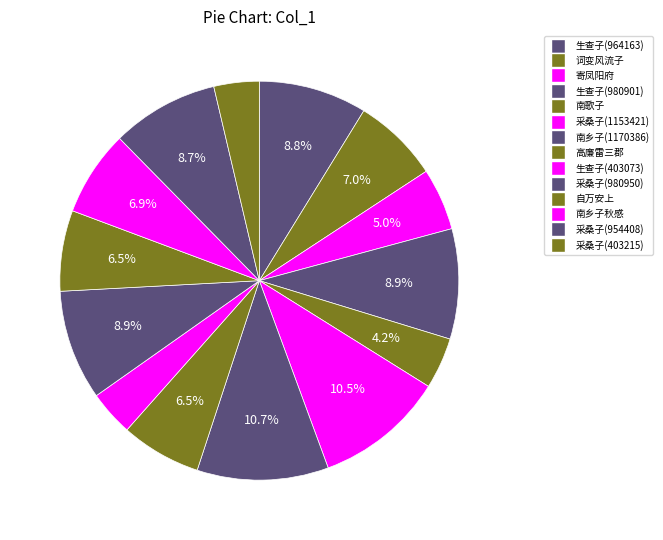

Count the number of slices in the pie.

14